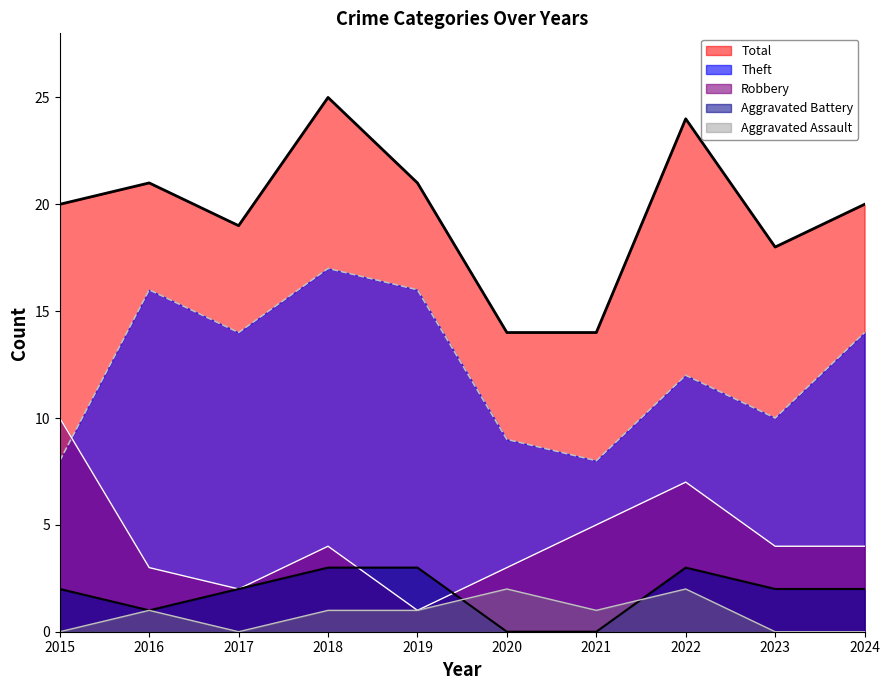

What is the minimum value for Total?

14